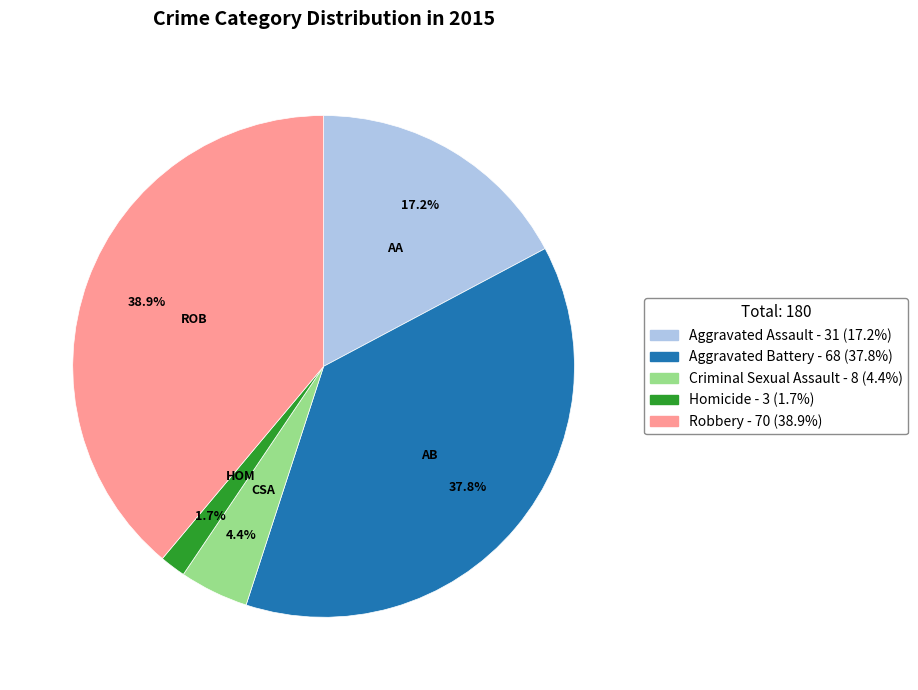

To the nearest percent, what is the difference between the largest and smallest slice percentages?

37%